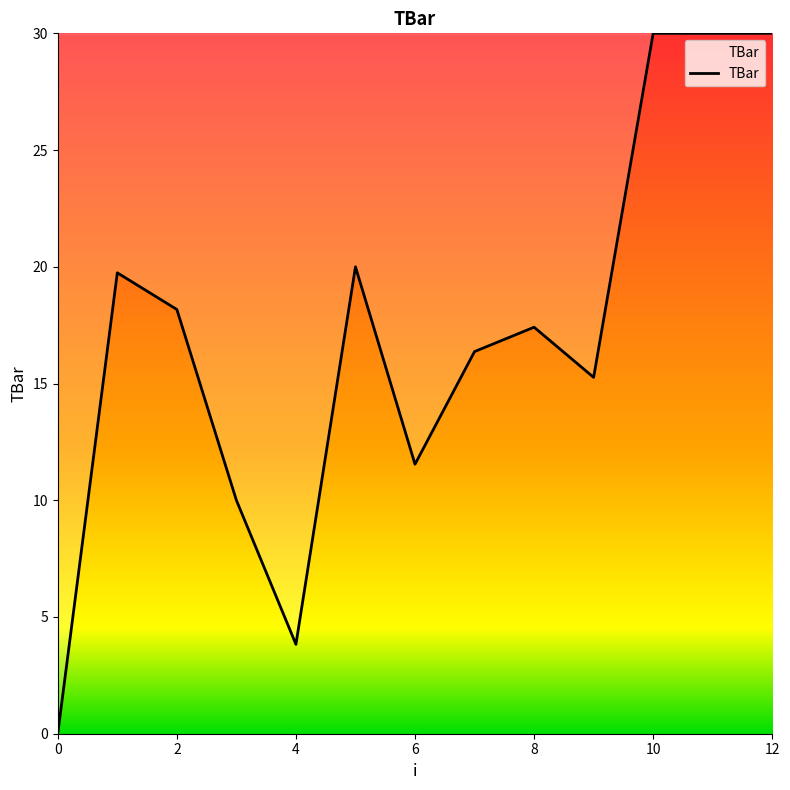

What is the maximum value shown in the chart?

30.0